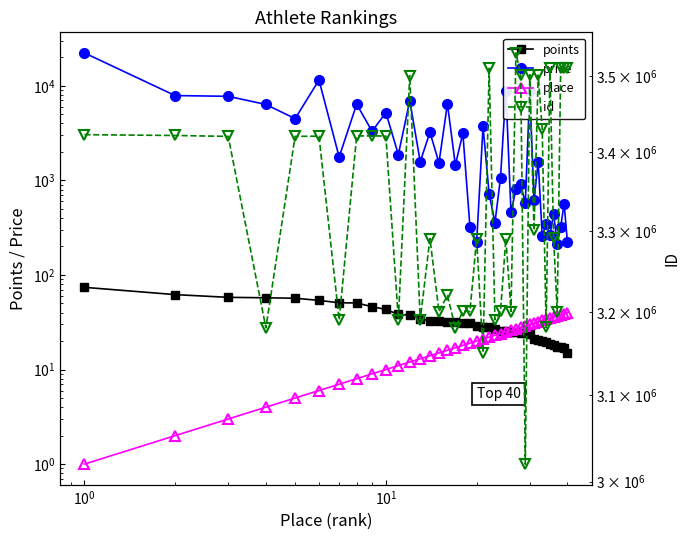

What is the difference between the maximum and minimum values in the points series?

59.0